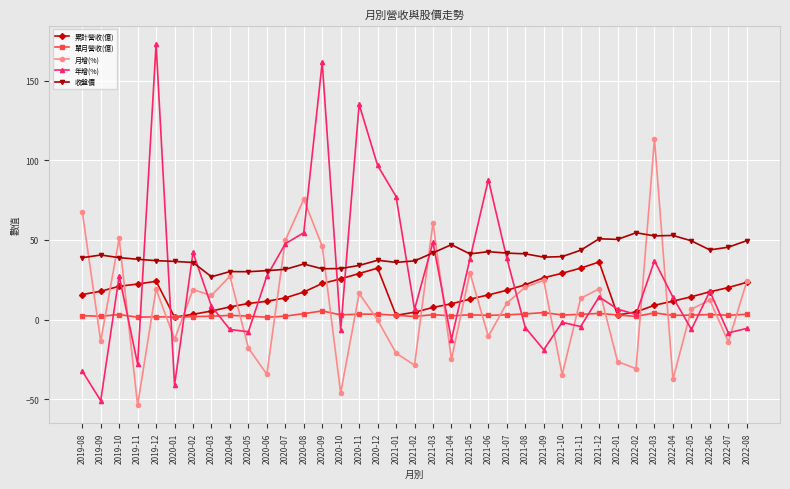

Is the value of 年增(%) at 2021-09 greater than the value of 單月營收(億) at 2021-03?

No